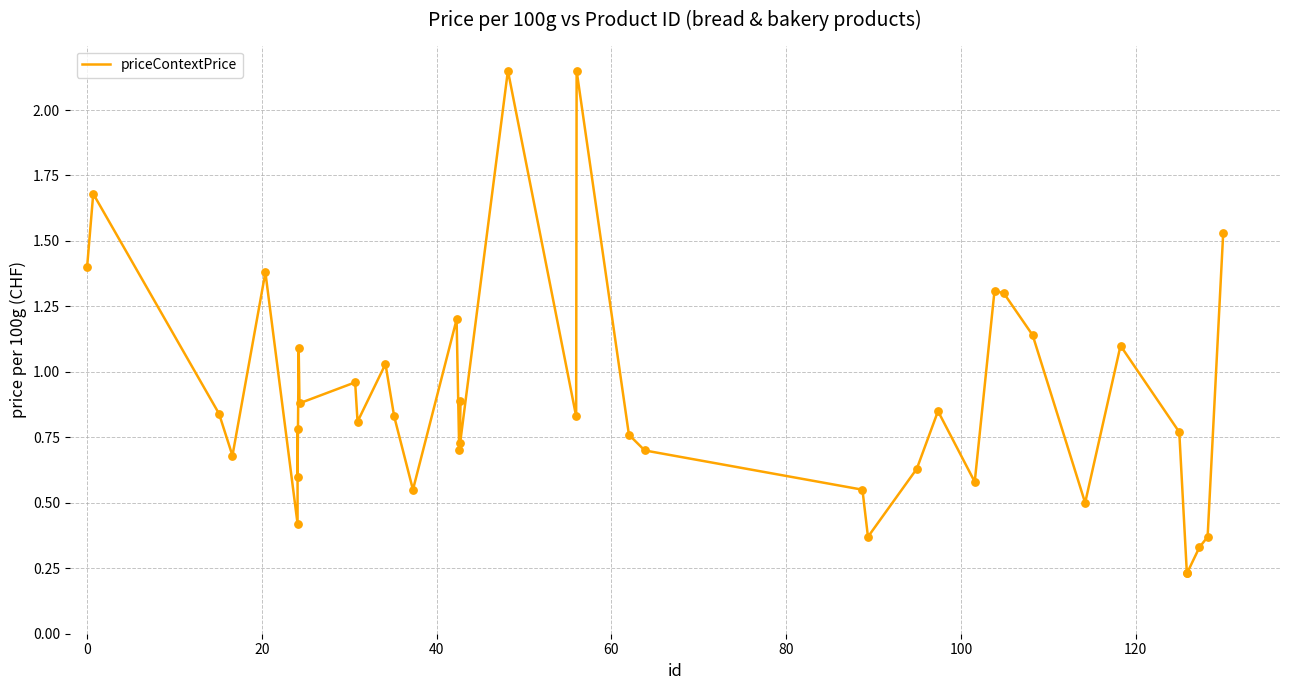

What is the difference between the maximum and minimum values?

1.9